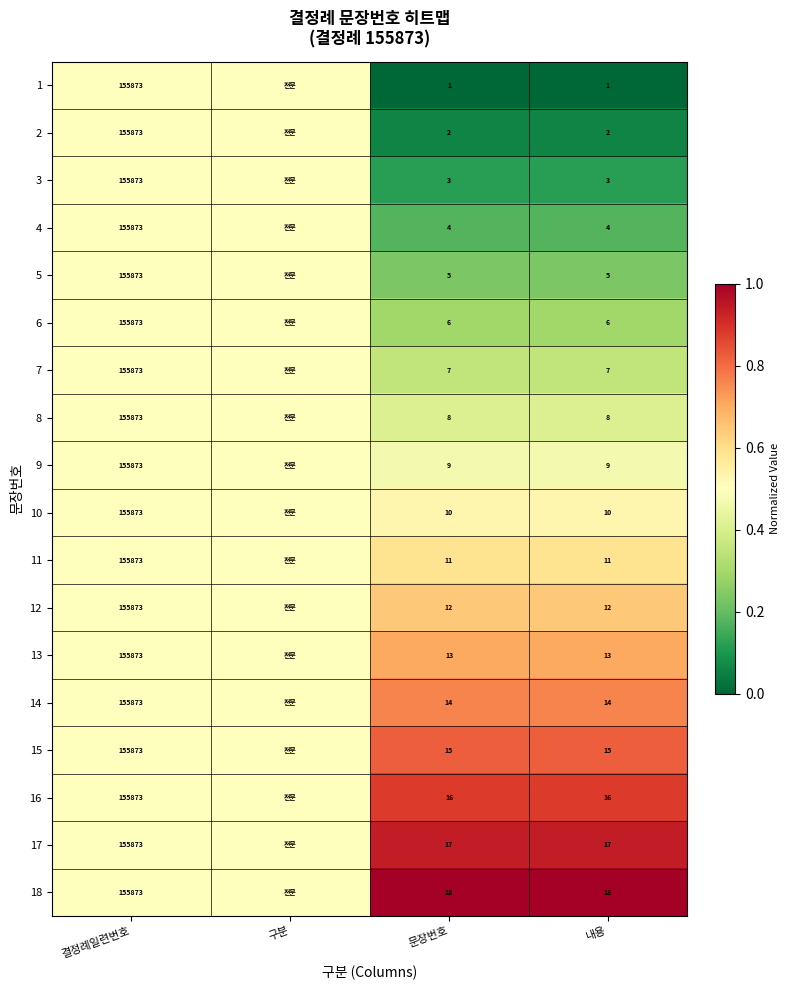

What is the sum of the 2 values at 문장번호 and 결정례일련번호?

155875.0